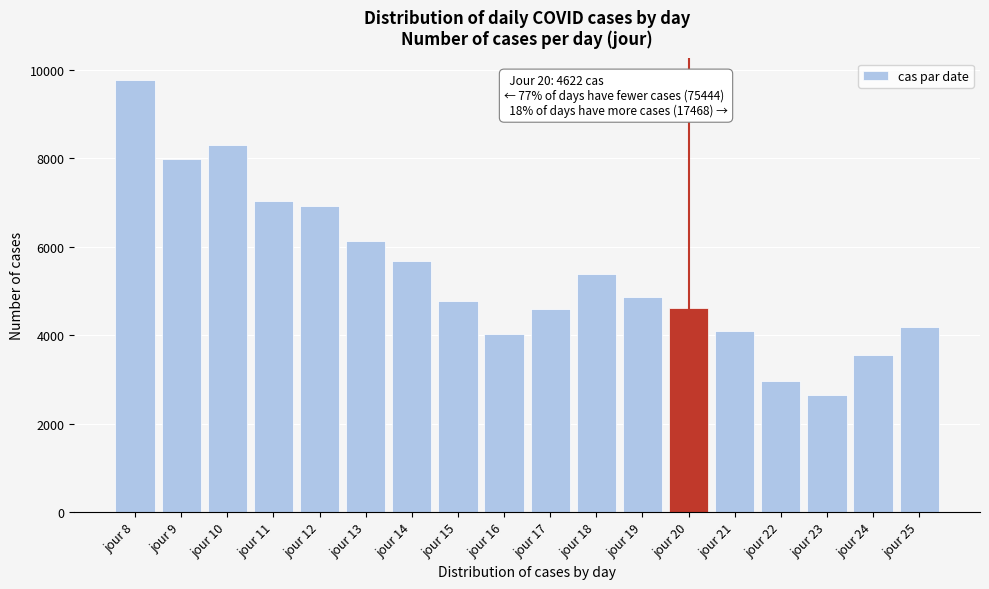

What is the value of the 17th bar from the left?

3563